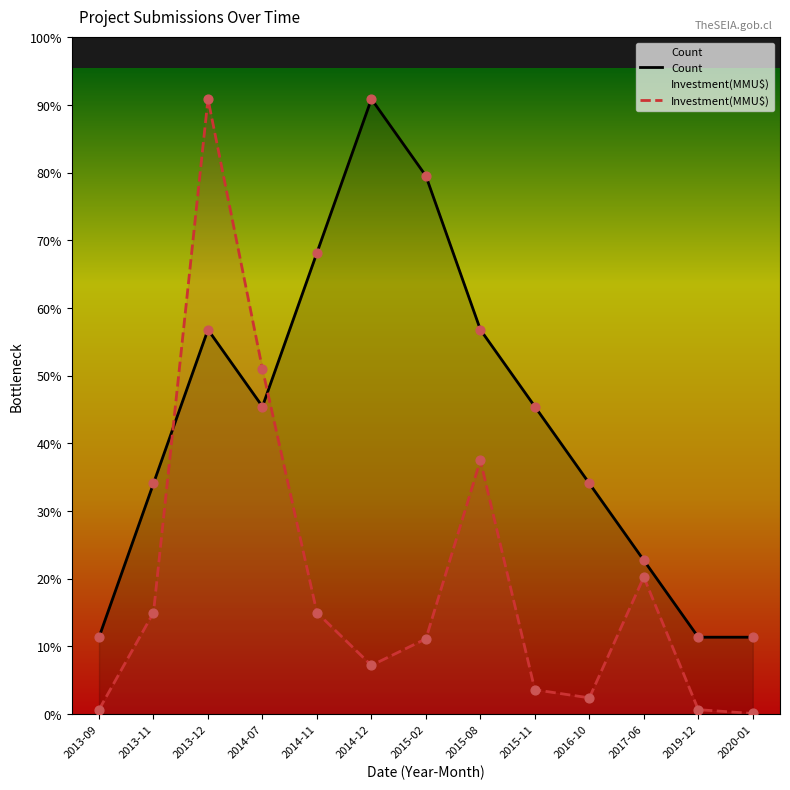

What is the total value across all series at 2015-02?

8.0